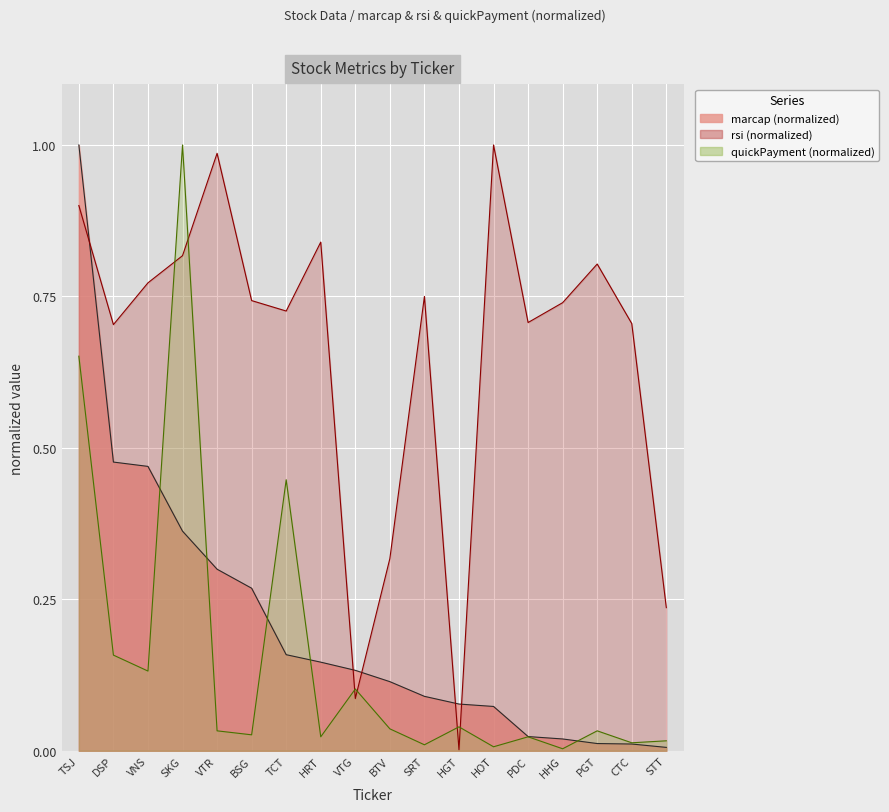

How many lines are shown in the chart?

3